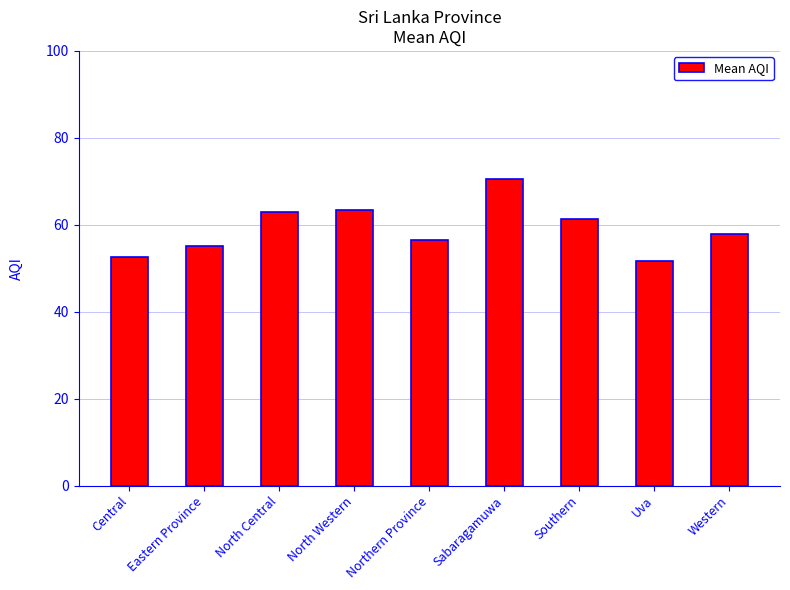

Which label corresponds to the largest value in the chart?

Sabaragamuwa